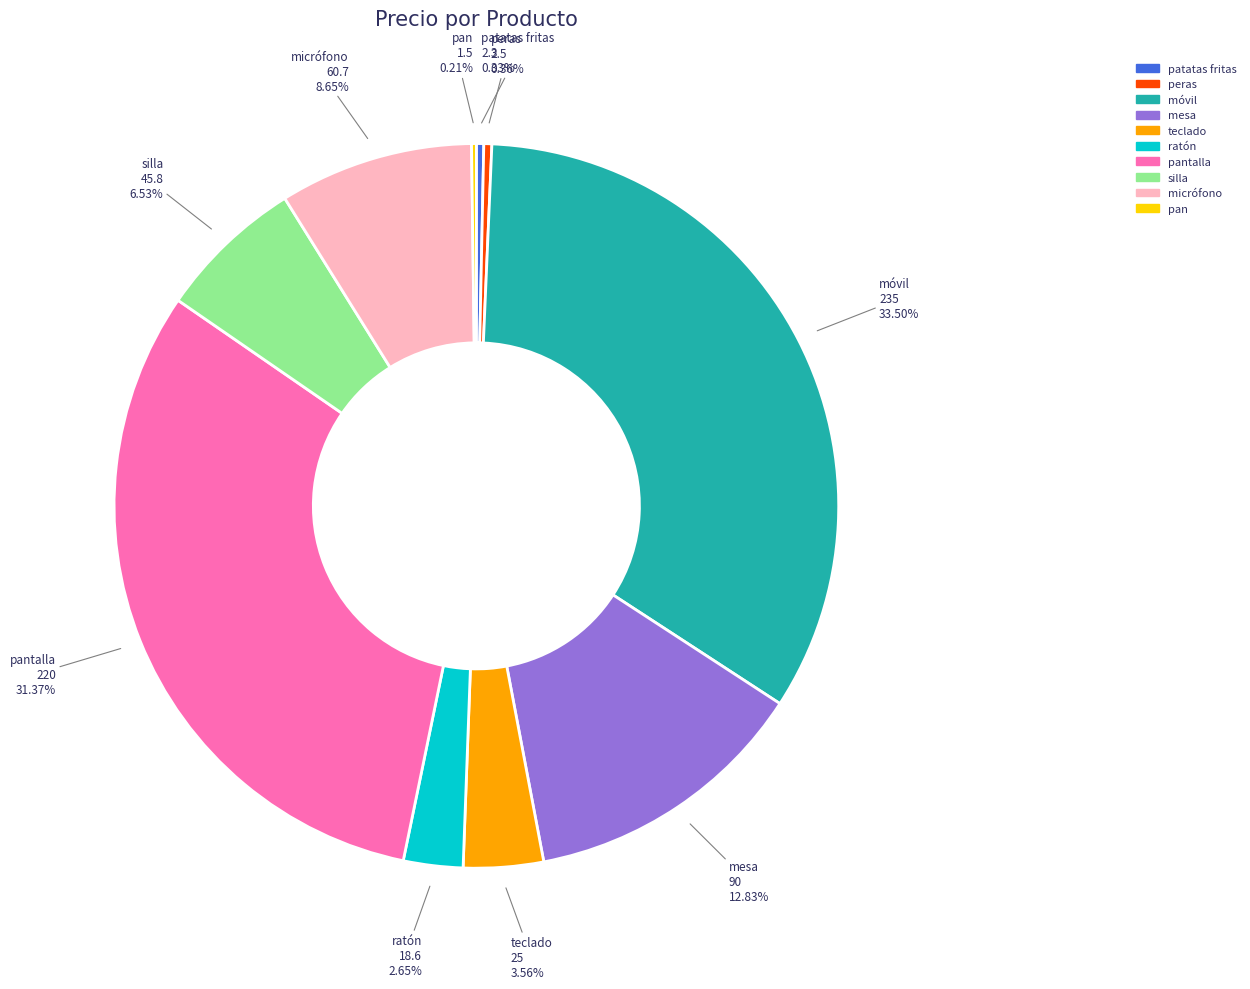

Is there any slice that represents more than half of the pie?

No